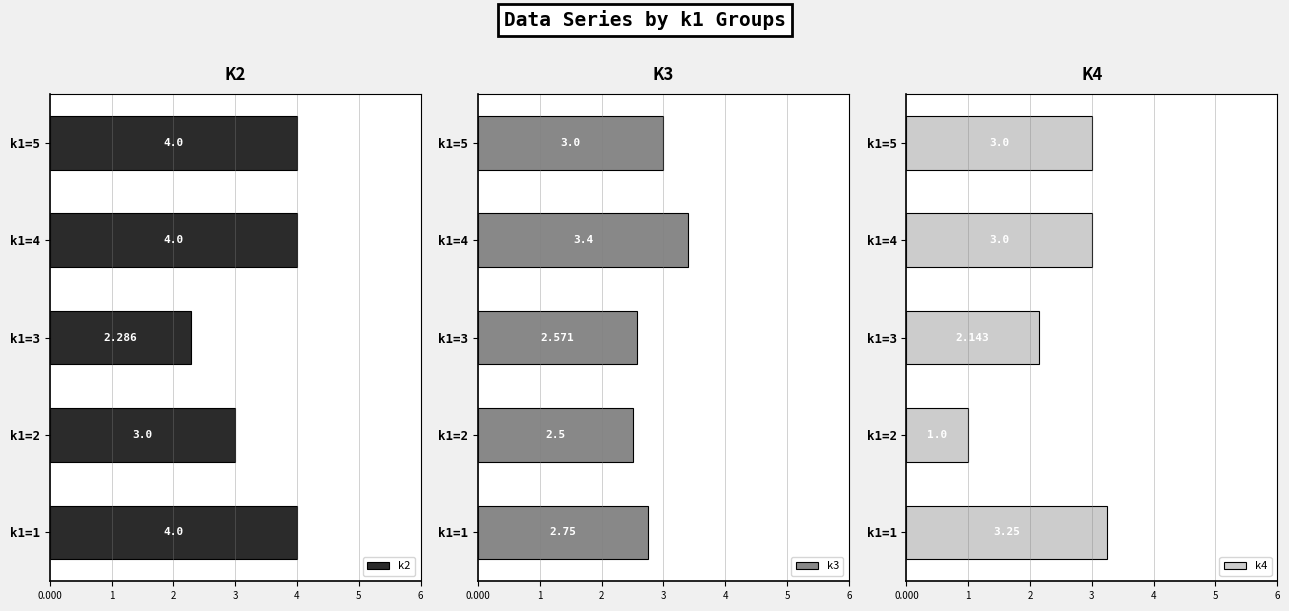

What is the maximum value for k4?

3.2